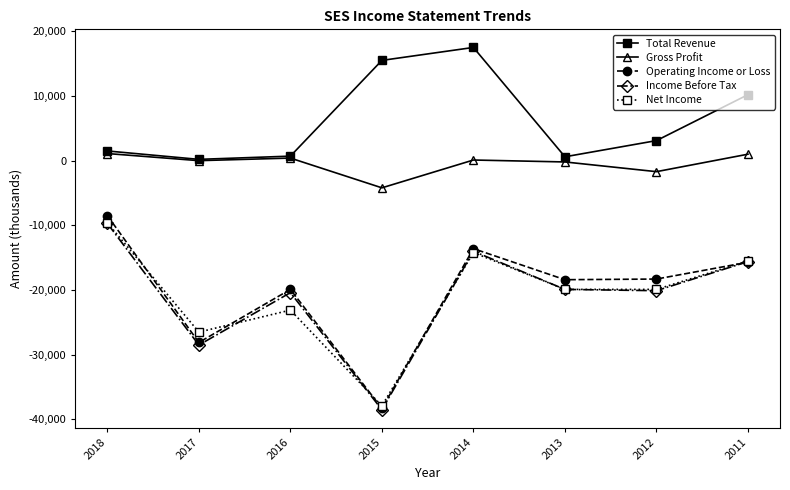

Which series has the widest spread of values?

Operating Income or Loss